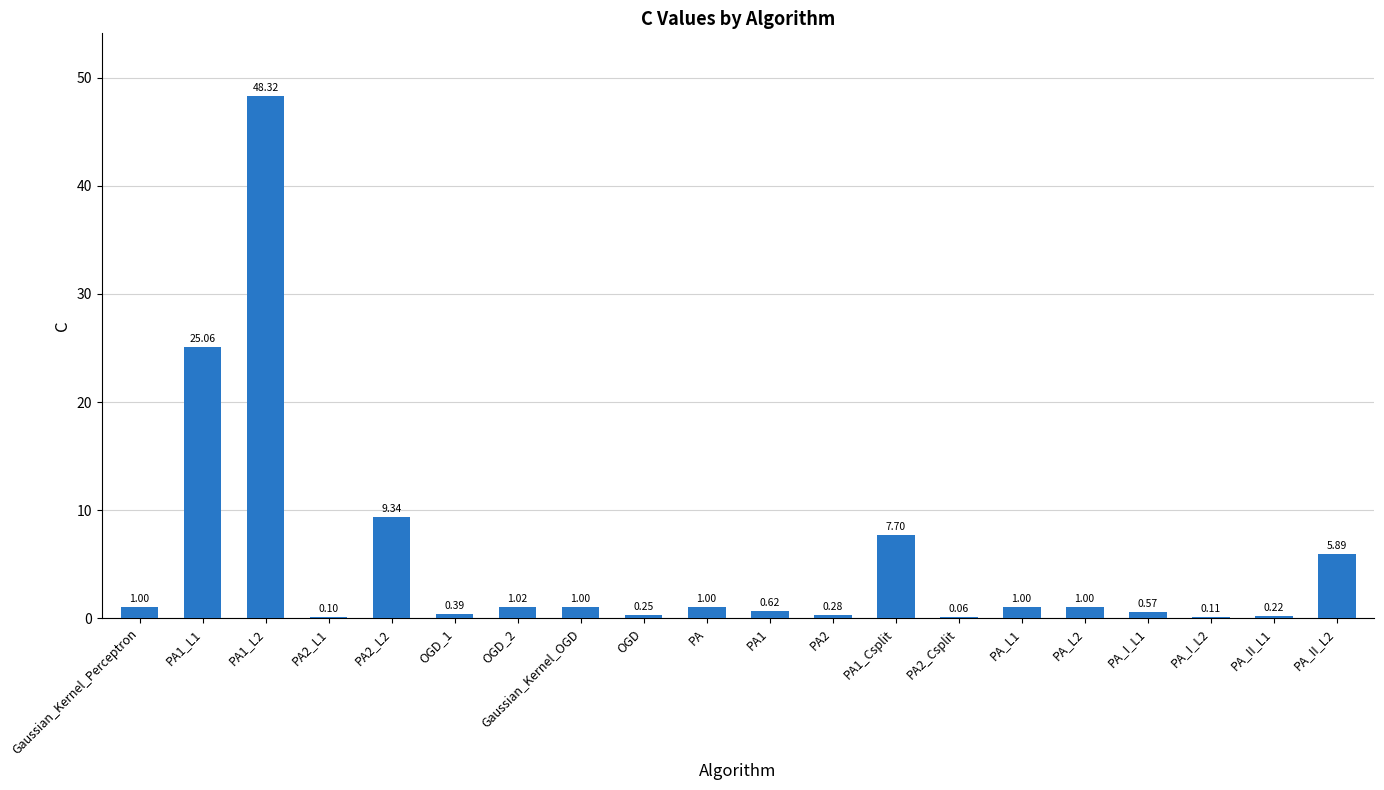

Count the number of data series in this chart.

1